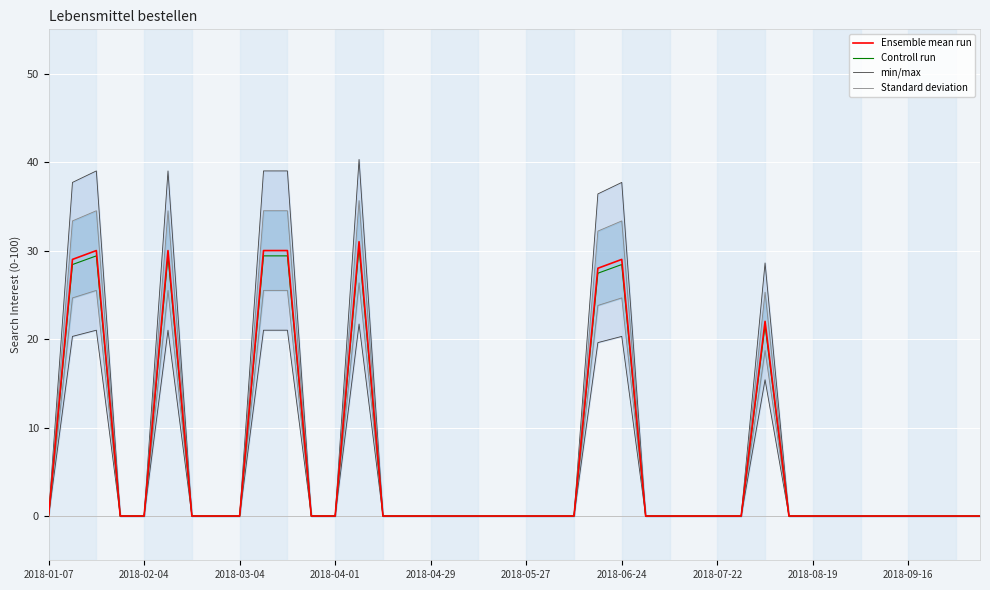

How many categories are shown in the chart?

40